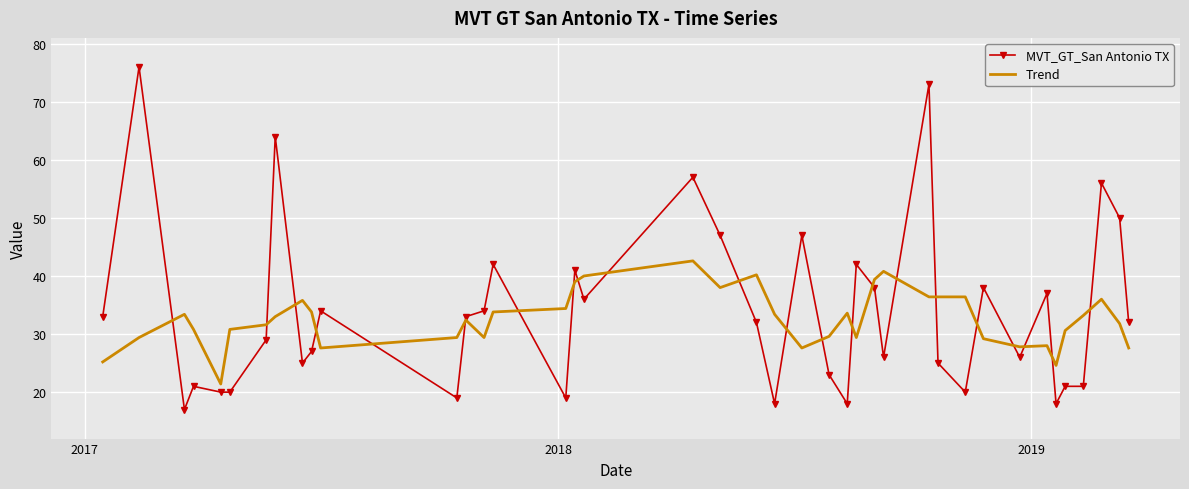

Which series has the widest spread of values?

MVT_GT_San Antonio TX